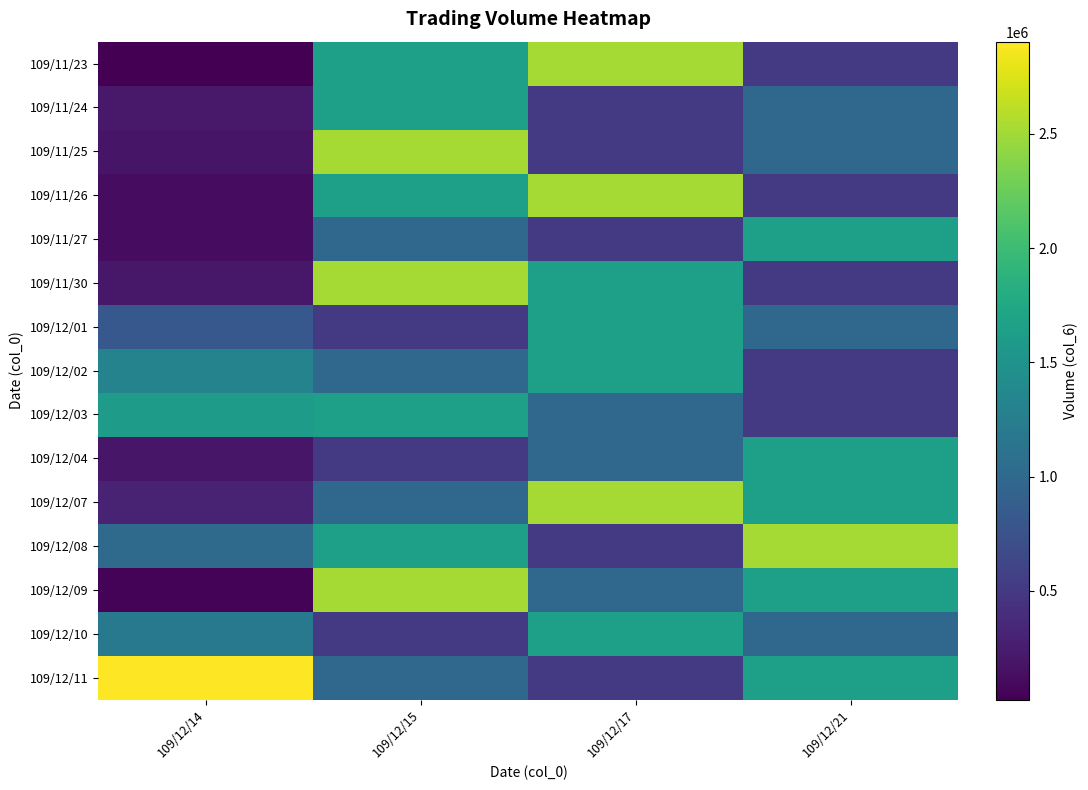

Reading left to right, extract all data points from this chart.

109/11/23: 109/12/14=24990	109/12/15=1647970	109/12/17=2514440	109/12/21=511880
109/11/24: 109/12/14=226530	109/12/15=1647970	109/12/17=511880	109/12/21=987500
109/11/25: 109/12/14=184000	109/12/15=2514440	109/12/17=511880	109/12/21=987500
109/11/26: 109/12/14=118980	109/12/15=1647970	109/12/17=2514440	109/12/21=511880
109/11/27: 109/12/14=117750	109/12/15=987500	109/12/17=511880	109/12/21=1647970
109/11/30: 109/12/14=209280	109/12/15=2514440	109/12/17=1647970	109/12/21=511880
109/12/01: 109/12/14=820880	109/12/15=511880	109/12/17=1647970	109/12/21=987500
109/12/02: 109/12/14=1313160	109/12/15=987500	109/12/17=1647970	109/12/21=511880
109/12/03: 109/12/14=1611360	109/12/15=1647970	109/12/17=987500	109/12/21=511880
109/12/04: 109/12/14=201950	109/12/15=511880	109/12/17=987500	109/12/21=1647970
109/12/07: 109/12/14=314300	109/12/15=987500	109/12/17=2514440	109/12/21=1647970
109/12/08: 109/12/14=1020740	109/12/15=1647970	109/12/17=511880	109/12/21=2514440
109/12/09: 109/12/14=54870	109/12/15=2514440	109/12/17=987500	109/12/21=1647970
109/12/10: 109/12/14=1189760	109/12/15=511880	109/12/17=1647970	109/12/21=987500
109/12/11: 109/12/14=2902900	109/12/15=987500	109/12/17=511880	109/12/21=1647970